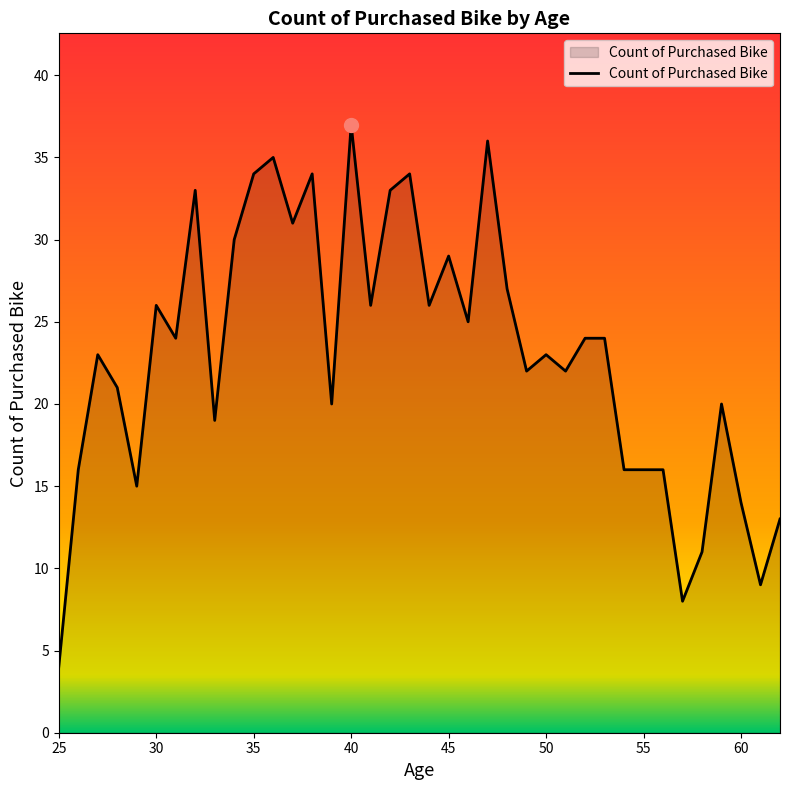

What is the difference between the maximum and minimum values?

33